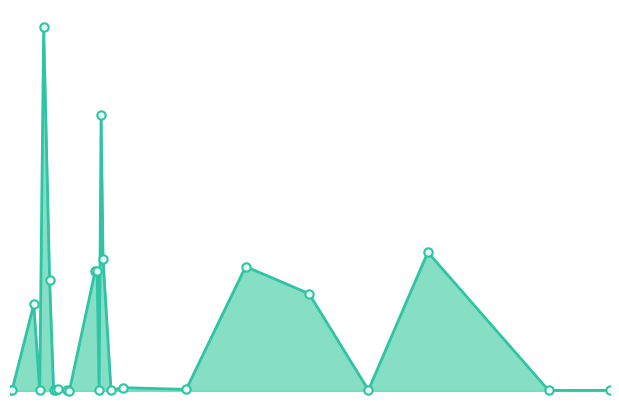

Does the chart display data point markers on the line(s)?

No